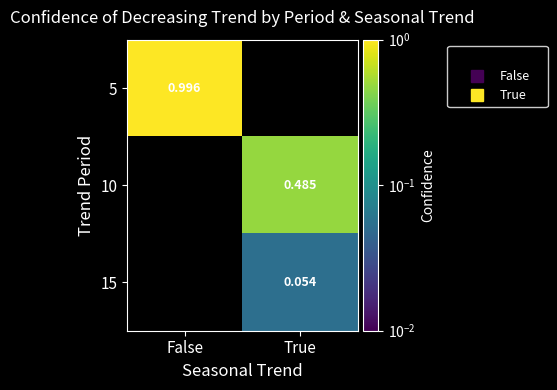

The value of 10 at False is 0.0. True or false?

True